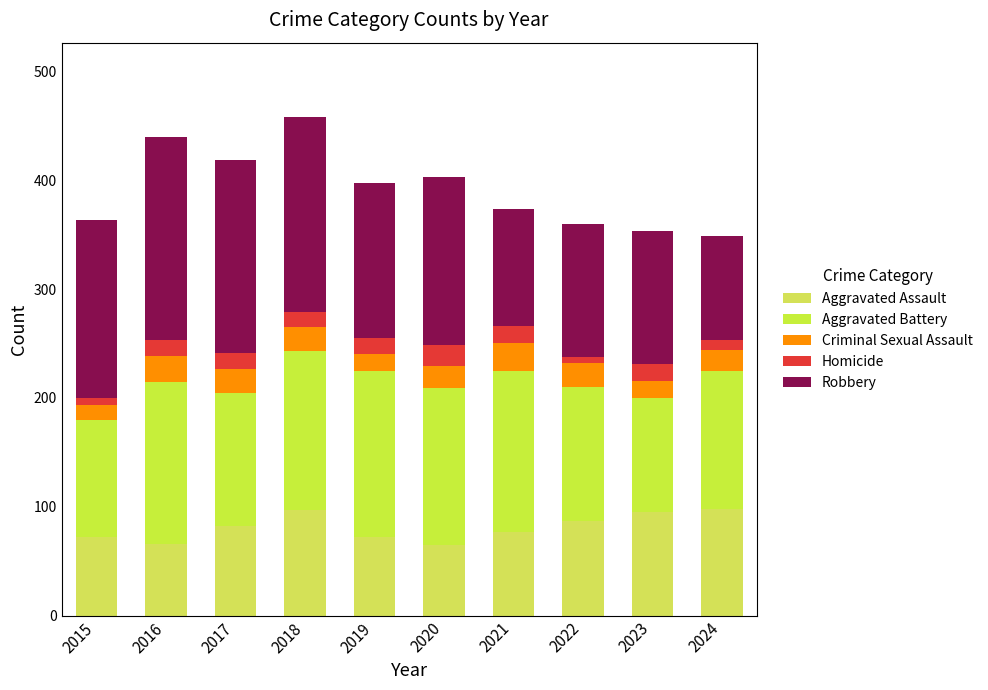

Count the number of data series in this chart.

5